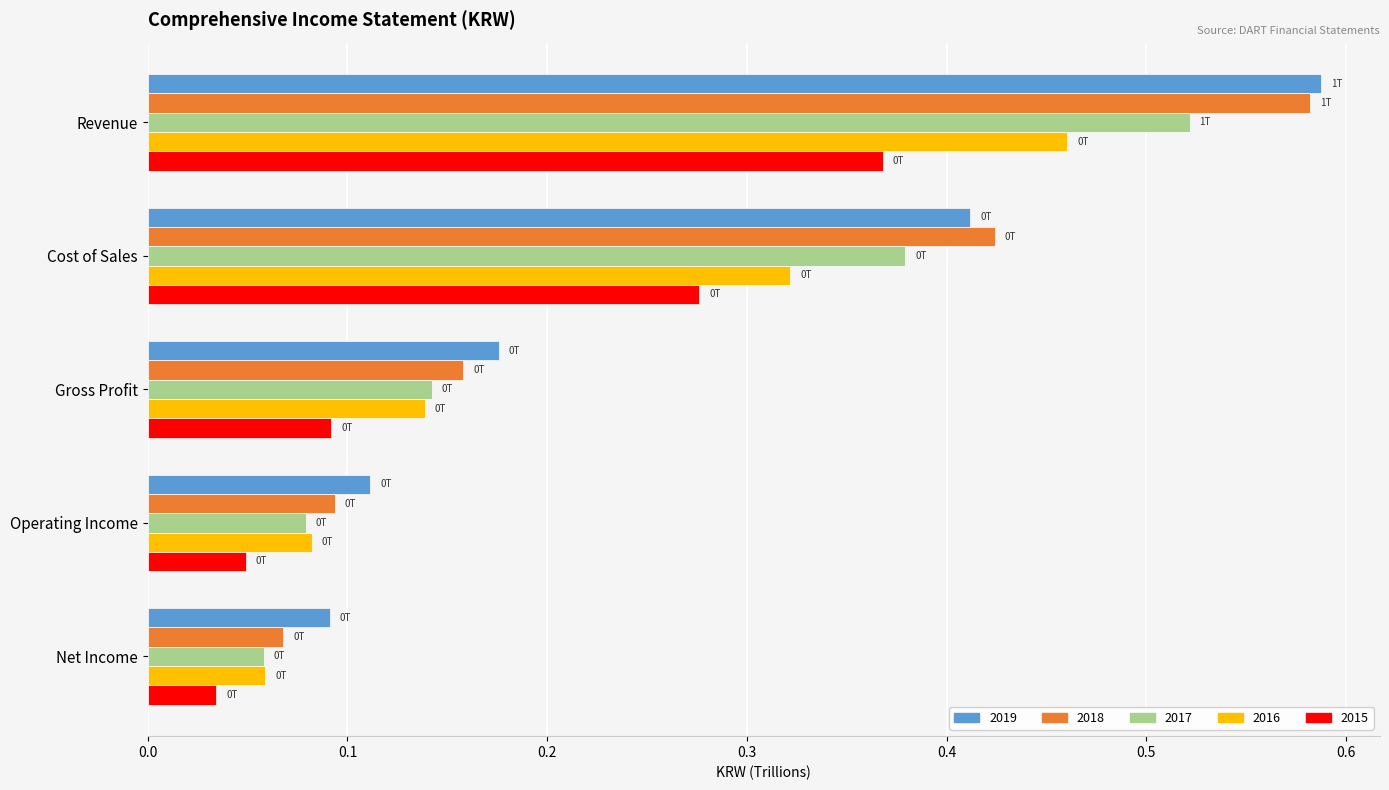

List the labels in order of 2019 value, largest first.

Revenue, Cost of Sales, Gross Profit, Operating Income, Net Income